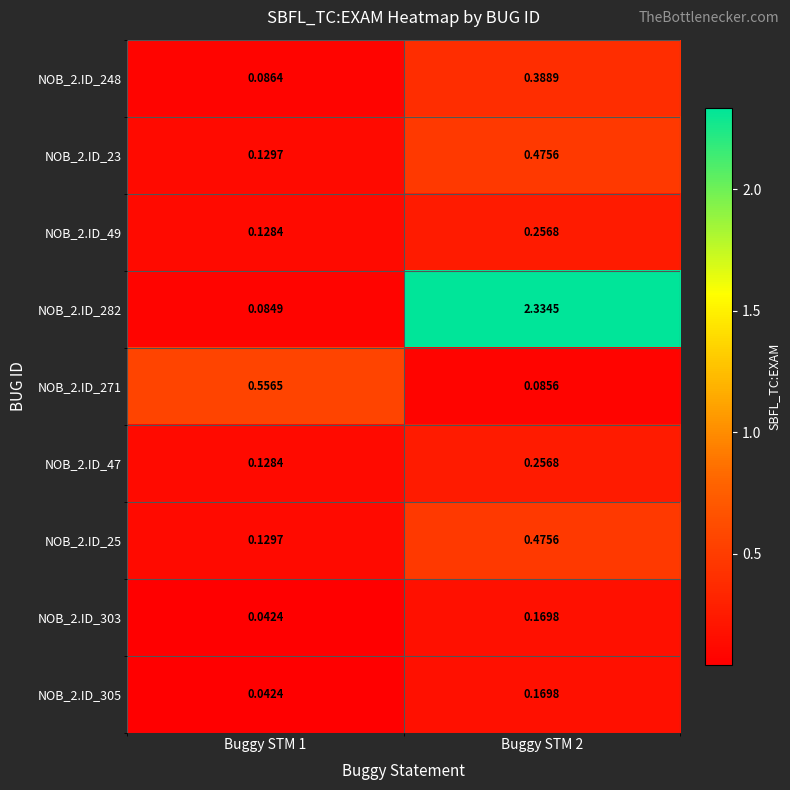

Is the value of NOB_2.ID_303 at Buggy STM 1 greater than the value of NOB_2.ID_25 at Buggy STM 1?

No